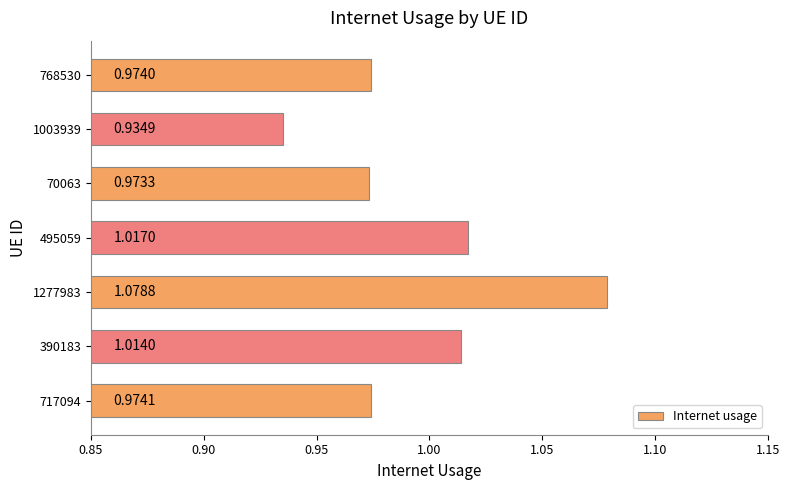

Which has a higher value, 1277983 or 717094?

1277983